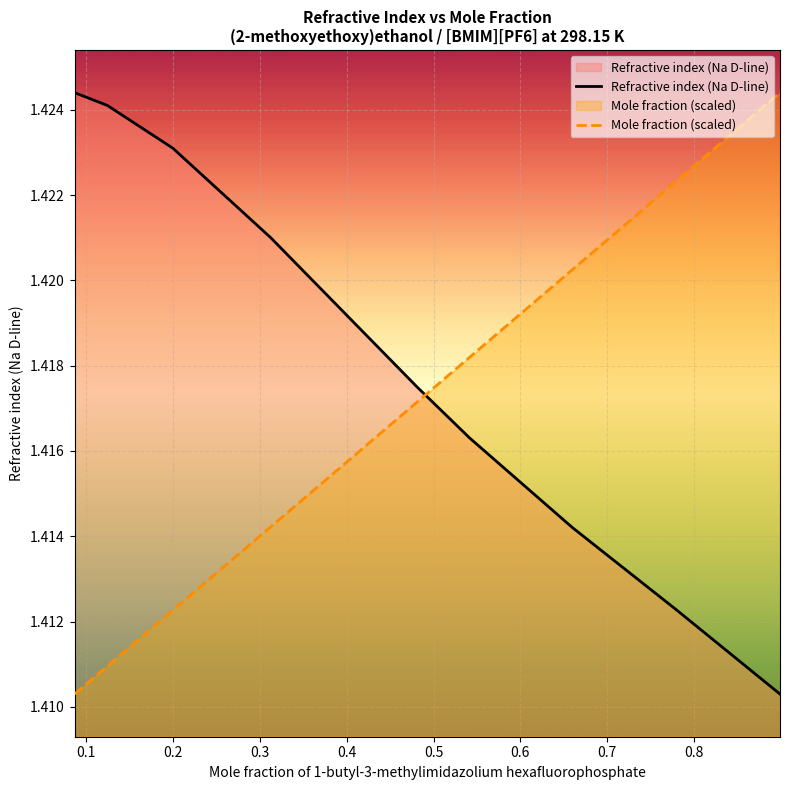

List the series in order of their peak value, lowest first.

Refractive index (Na D-line), Mole fraction (scaled)